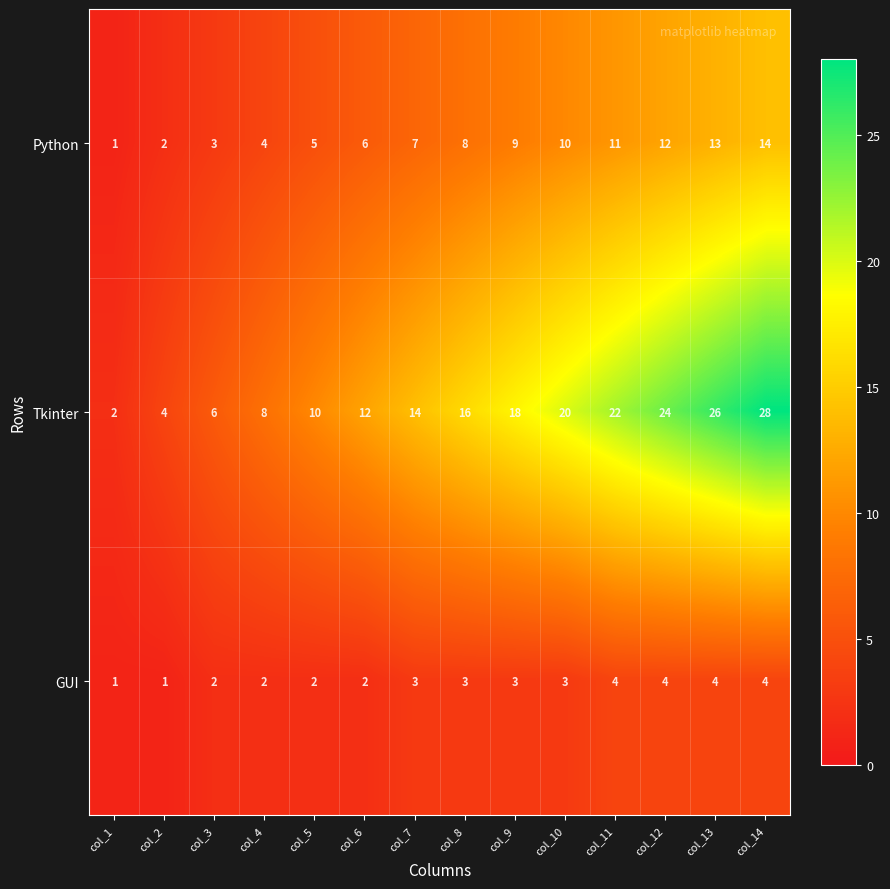

At which category does the chart reach its peak across all series?

col_14